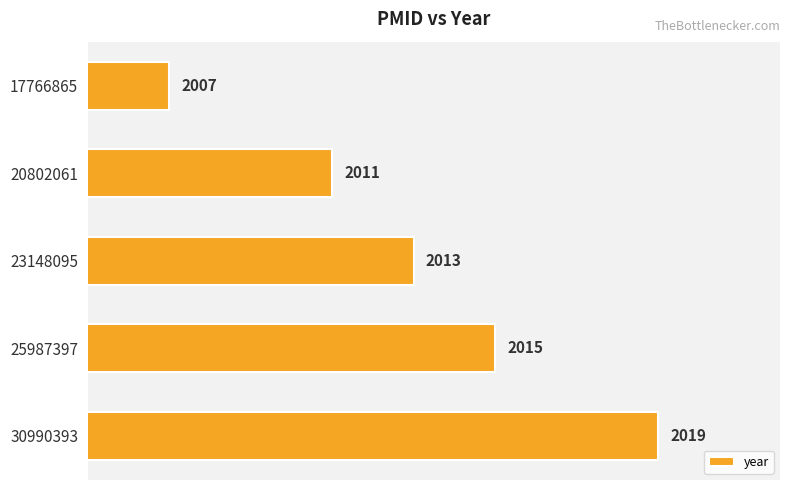

What is the difference between the maximum and minimum values?

12